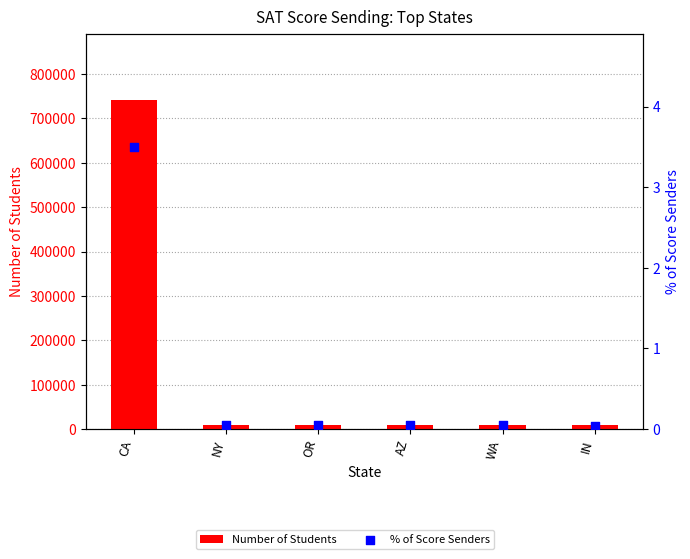

What is the total value across all series at IN?

7980.0